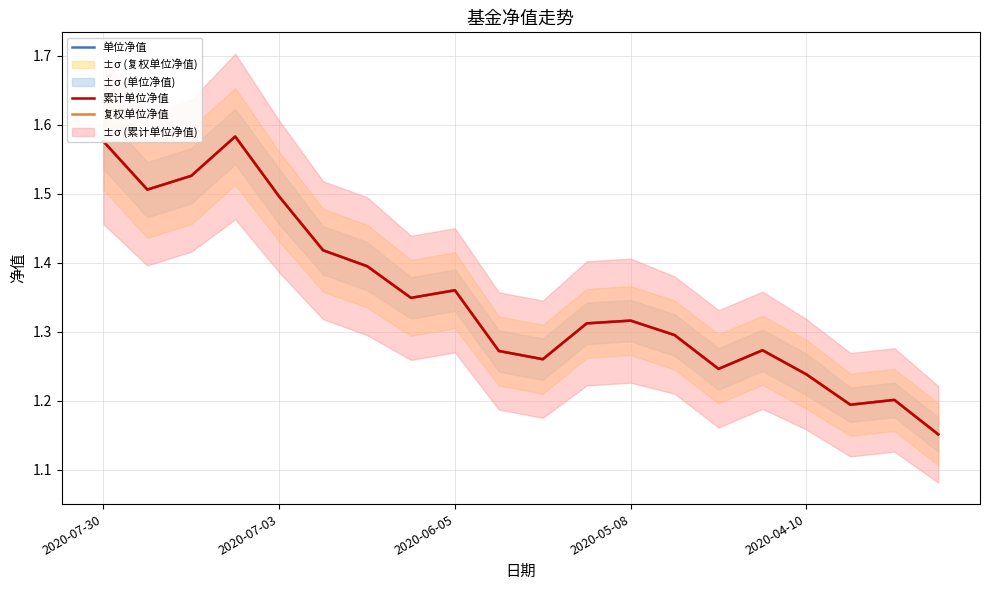

At which label is 累计单位净值 closest to 1?

19